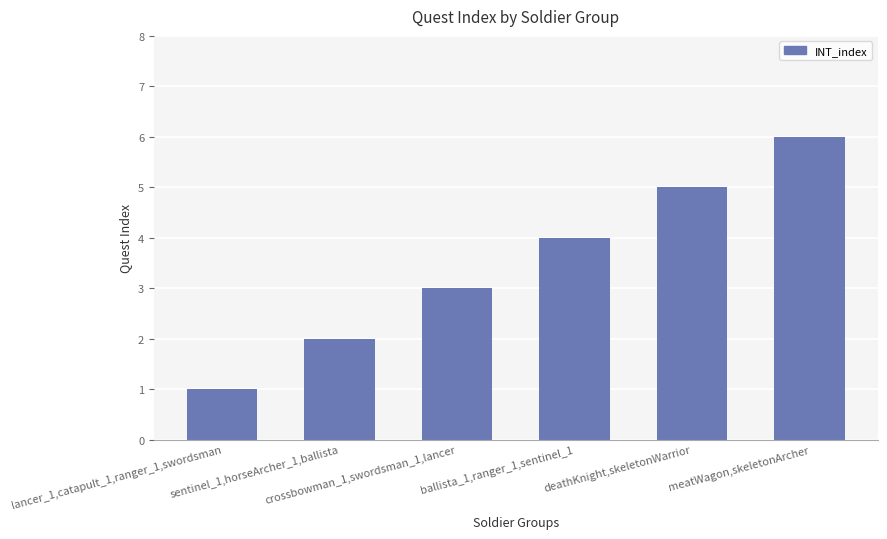

How many data points are less than 4?

3